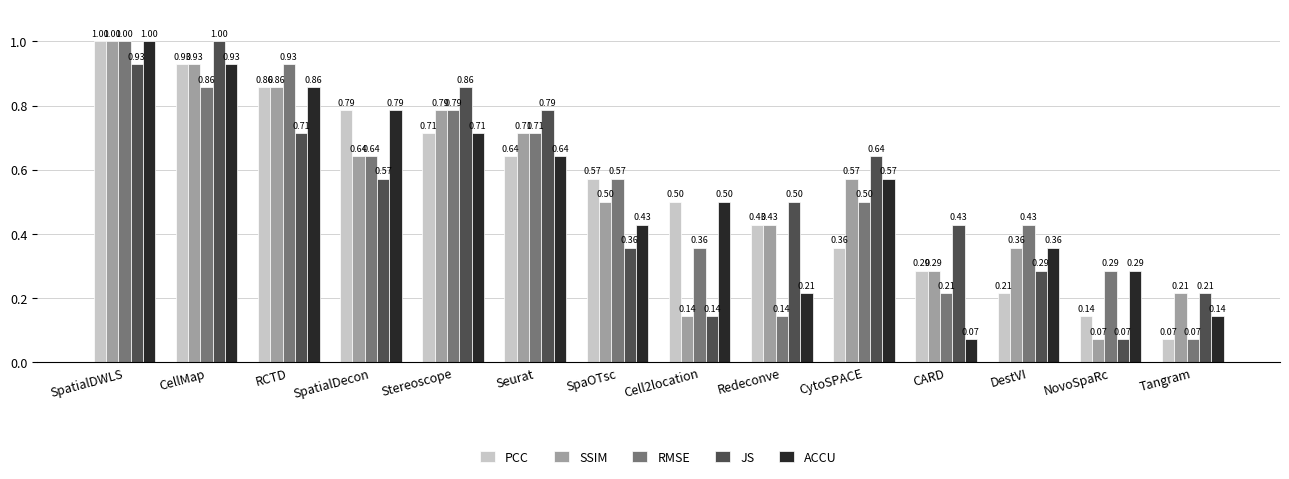

Which category has the lowest value in the JS series?

NovoSpaRc